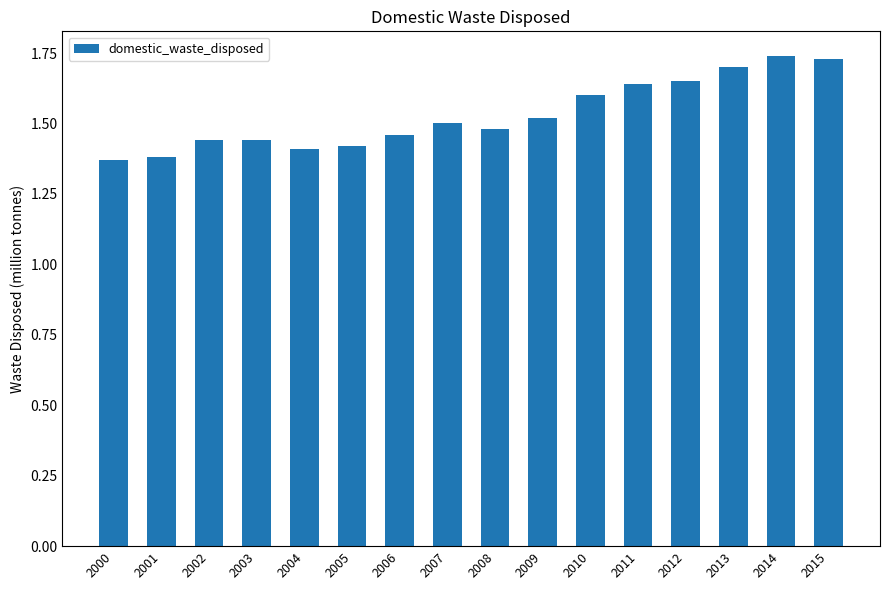

True or false: the data shows 0.7 at 2009.

False